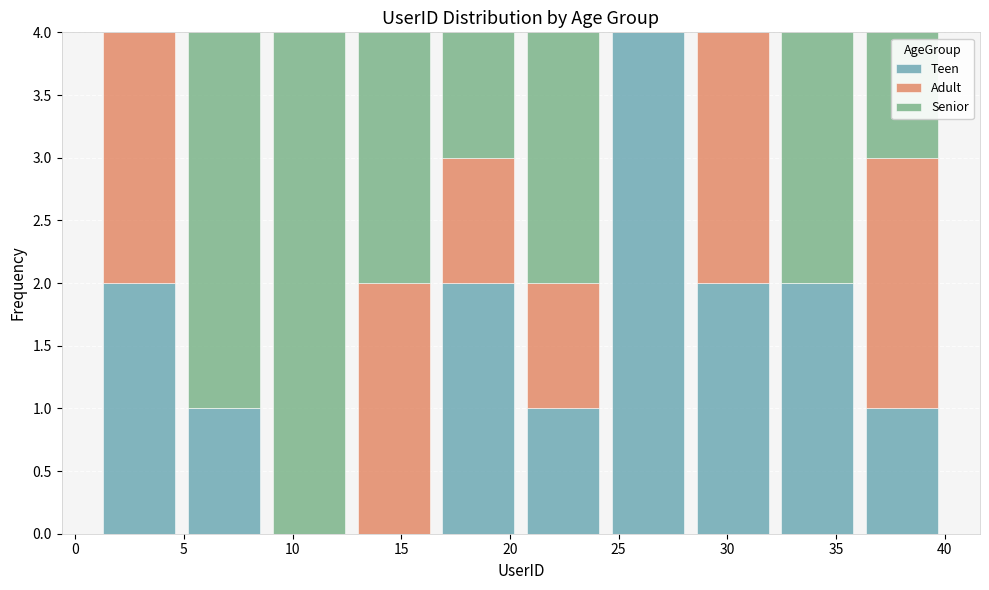

What is the total height of the stacked bar covering 1.0 to 4.9 on the x-axis? Neither the bar edges nor the heights are printed on the chart, so give them approximately, as read against the axes.

4